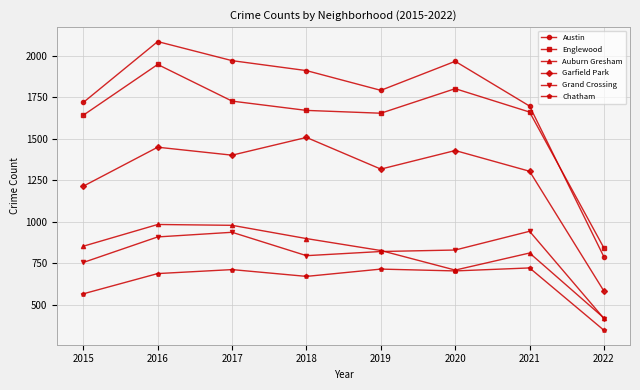

At which category does the chart reach its minimum across all series?

2022